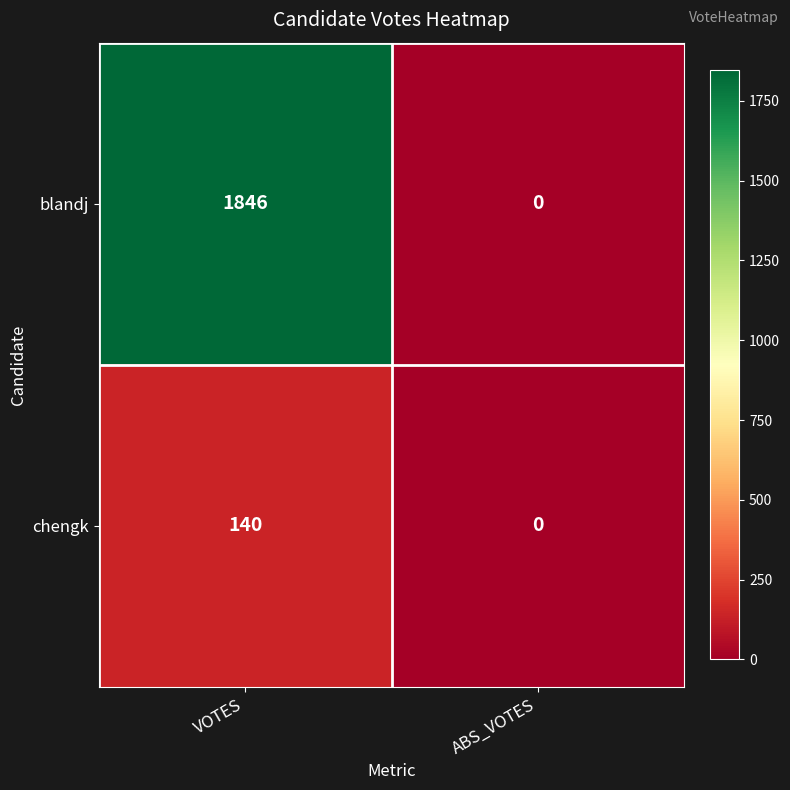

Which category has the lowest value across all series?

ABS_VOTES